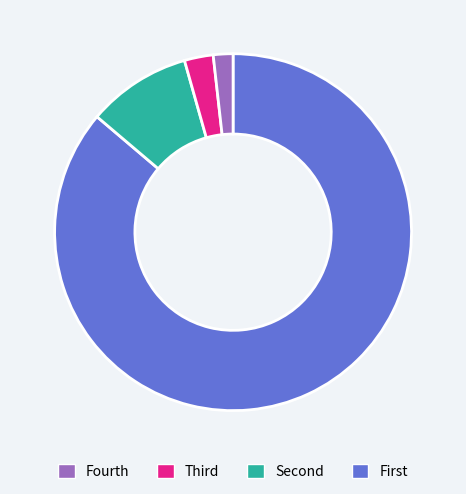

Is there a majority slice in this chart?

Yes